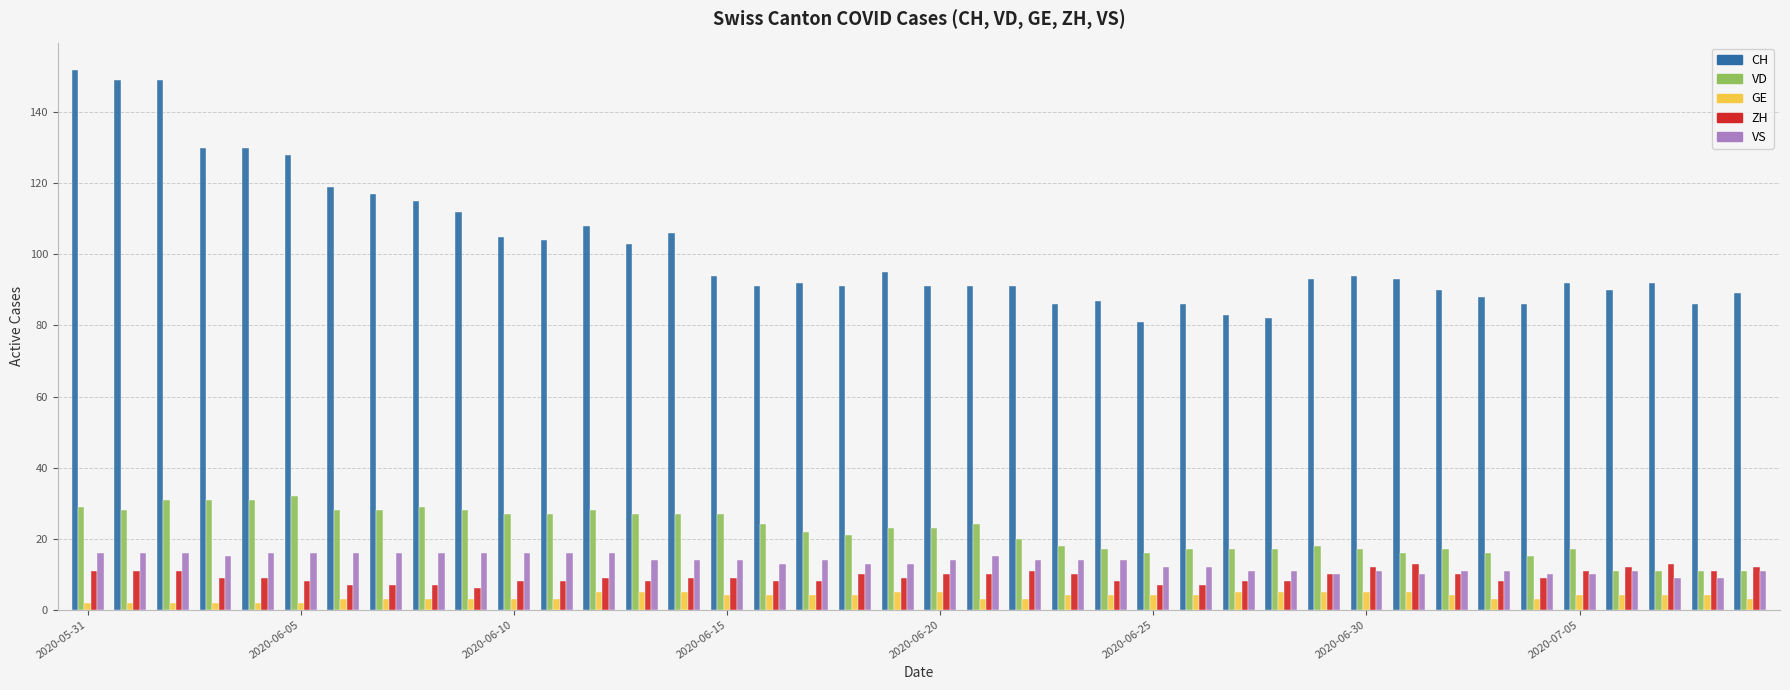

What is the difference between the second highest and second lowest values in the CH series?

67